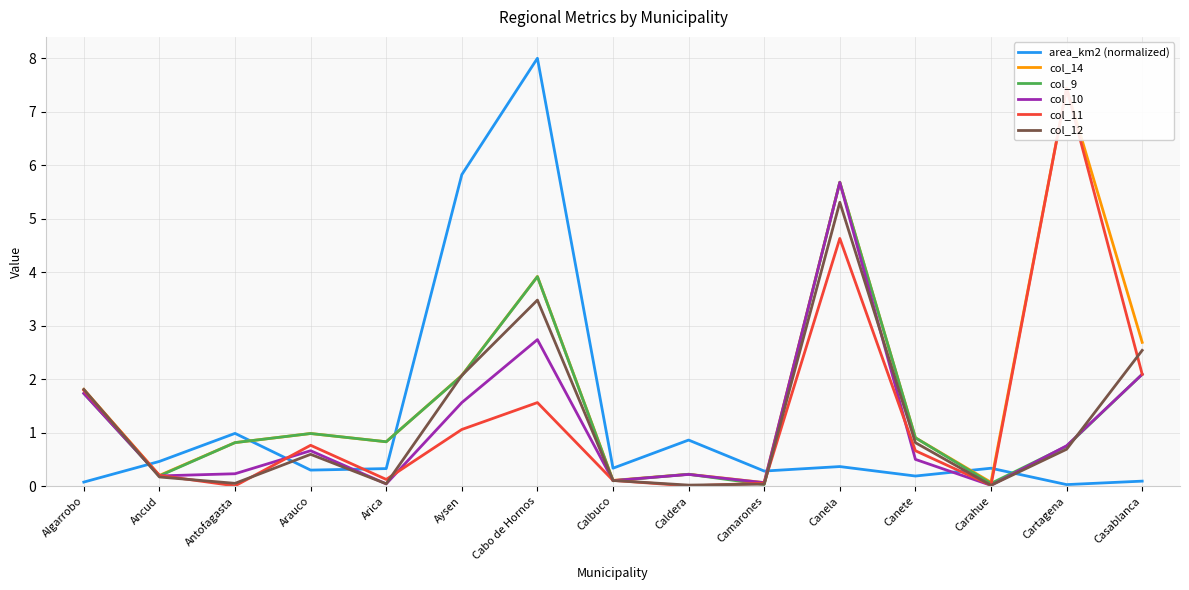

Count the number of data series in this chart.

6